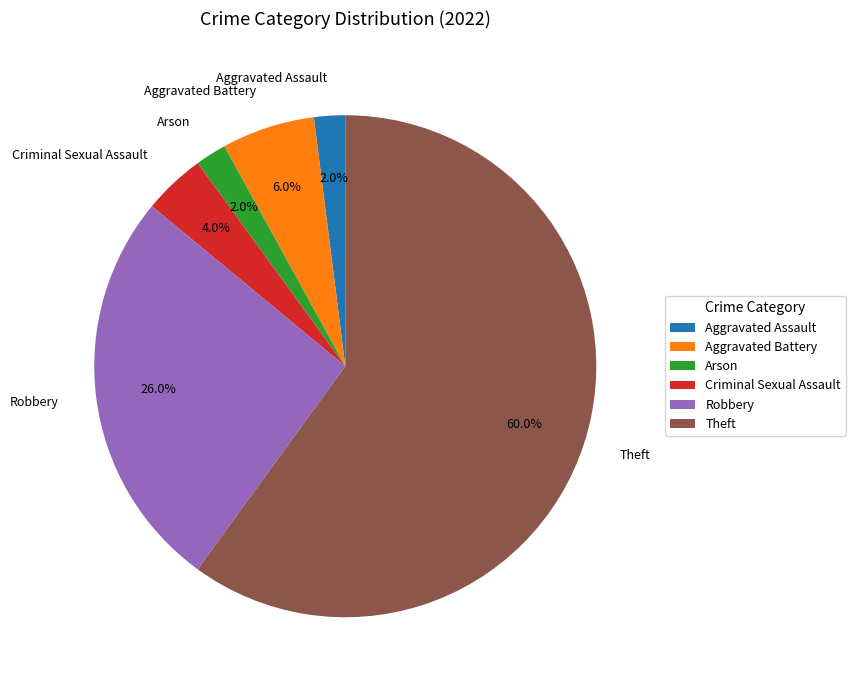

Is it true that Criminal Sexual Assault is 12% of the pie?

False